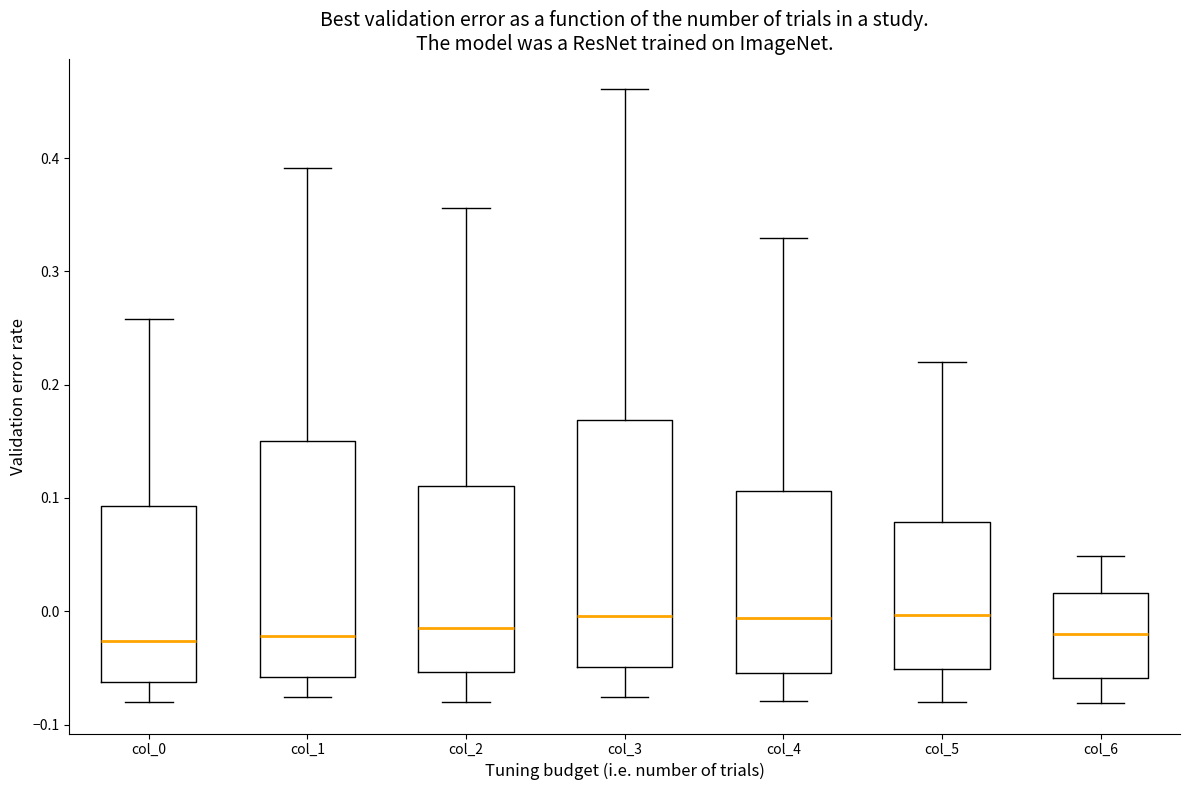

Where is the lower edge of the box for col_6 on the y-axis? The values are not printed on the chart, so give them approximately, as read against the axis.

-0.06